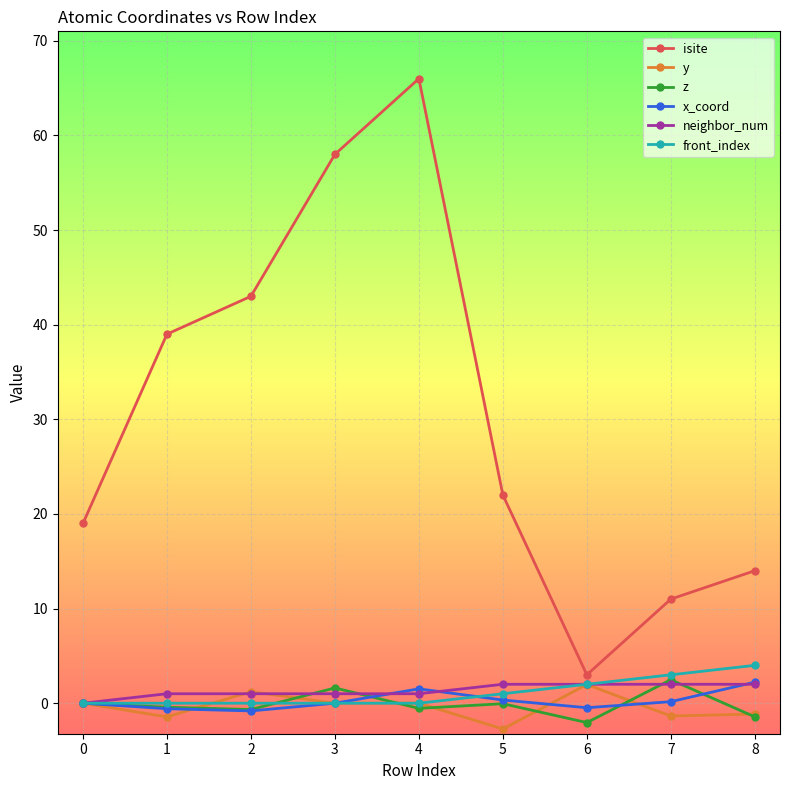

True or false: y has a value of 0.0 at 0.

True